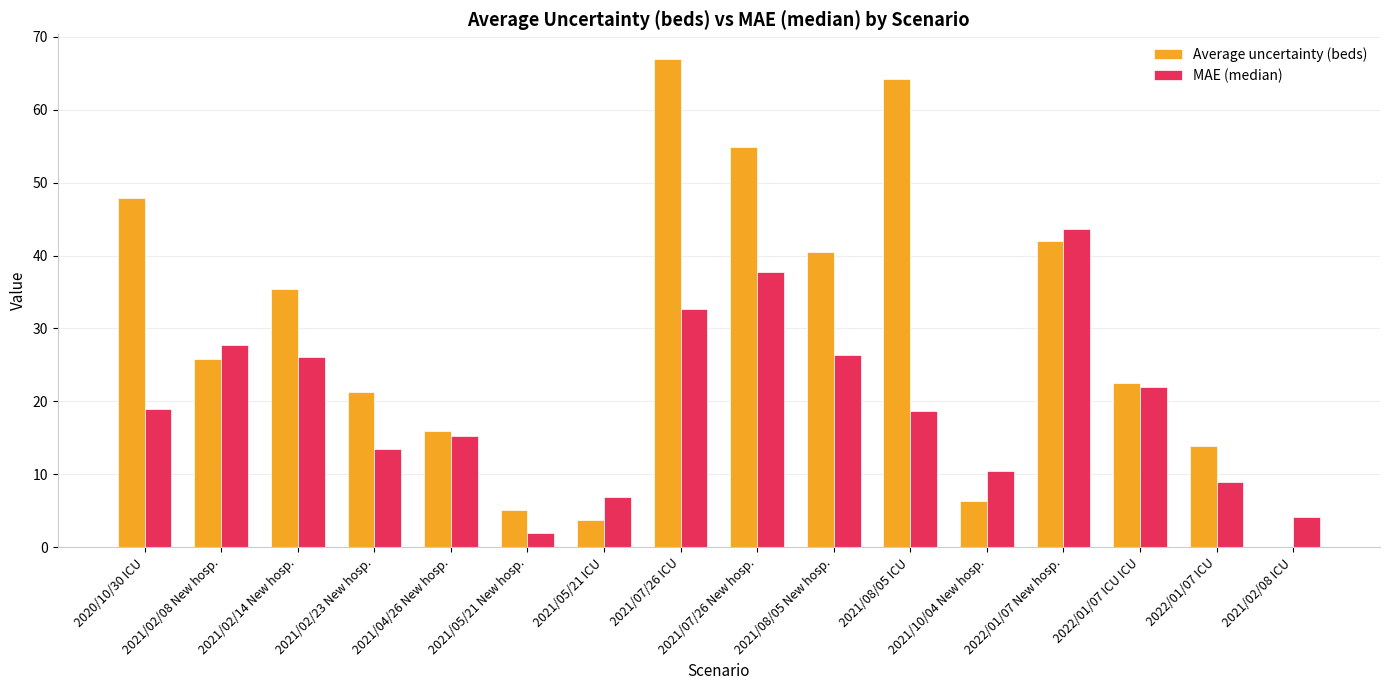

Reading left to right, transcribe all the data shown in this chart.

Average uncertainty (beds): 2020/10/30 ICU=47.9	2021/02/08 New hosp.=25.8	2021/02/14 New hosp.=35.4	2021/02/23 New hosp.=21.3	2021/04/26 New hosp.=16.0	2021/05/21 New hosp.=5.1	2021/05/21 ICU=3.8	2021/07/26 ICU=67.0	2021/07/26 New hosp.=54.9	2021/08/05 New hosp.=40.5	2021/08/05 ICU=64.2	2021/10/04 New hosp.=6.4	2022/01/07 New hosp.=42.0	2022/01/07 ICU ICU=22.5	2022/01/07 ICU=13.9	2021/02/08 ICU=0.0
MAE (median): 2020/10/30 ICU=19.0	2021/02/08 New hosp.=27.7	2021/02/14 New hosp.=26.1	2021/02/23 New hosp.=13.5	2021/04/26 New hosp.=15.2	2021/05/21 New hosp.=2.0	2021/05/21 ICU=6.9	2021/07/26 ICU=32.7	2021/07/26 New hosp.=37.8	2021/08/05 New hosp.=26.4	2021/08/05 ICU=18.7	2021/10/04 New hosp.=10.5	2022/01/07 New hosp.=43.7	2022/01/07 ICU ICU=22.0	2022/01/07 ICU=8.9	2021/02/08 ICU=4.2